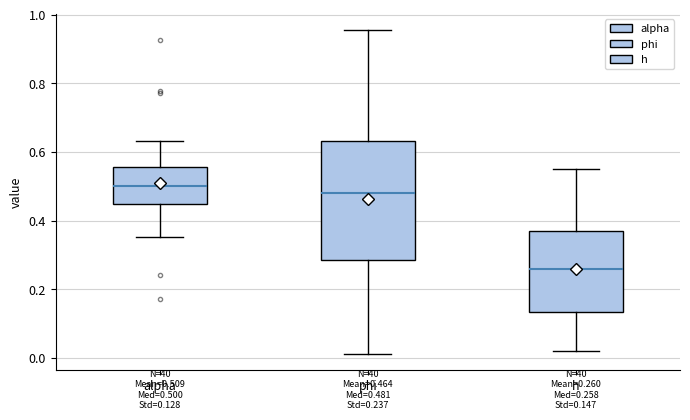

Comparing the boxes themselves (not the whiskers), which one is the tallest?

phi